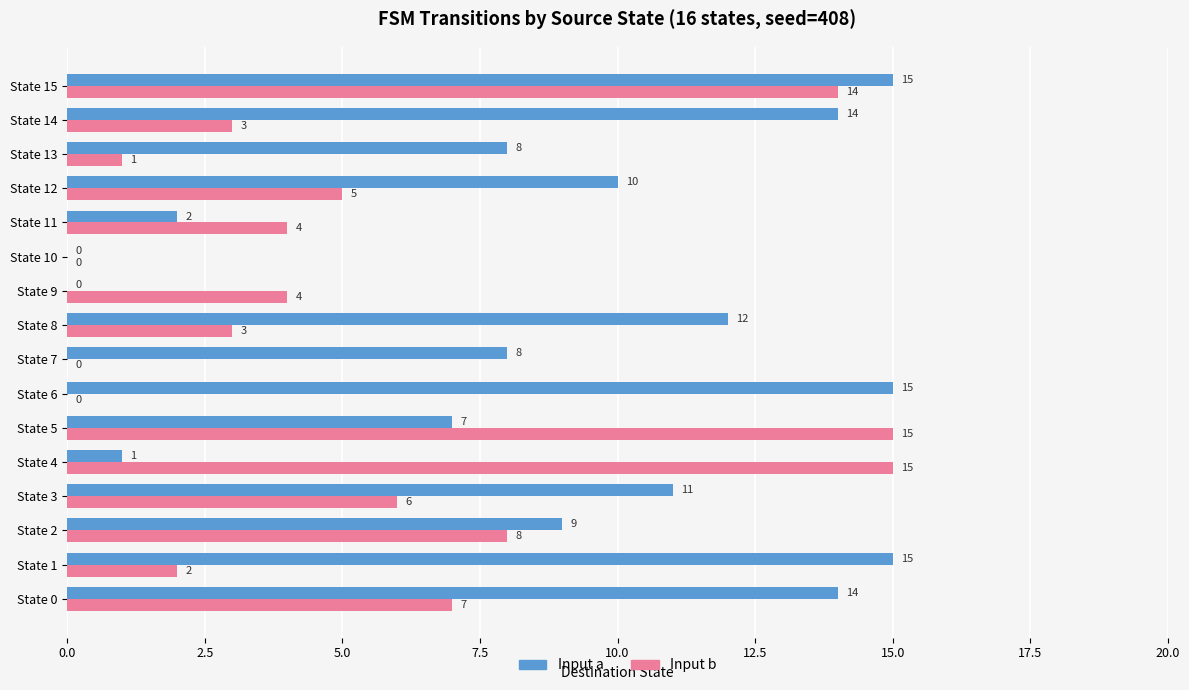

What are all the series names shown in the legend?

Input a, Input b